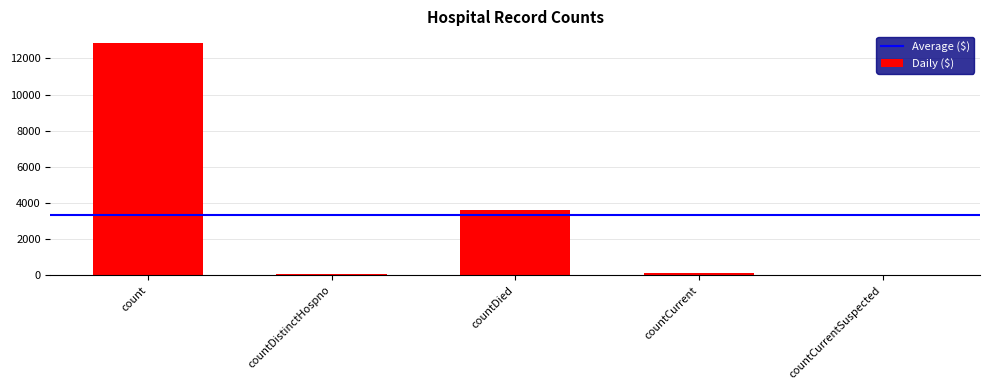

How many data points does each series have?

5